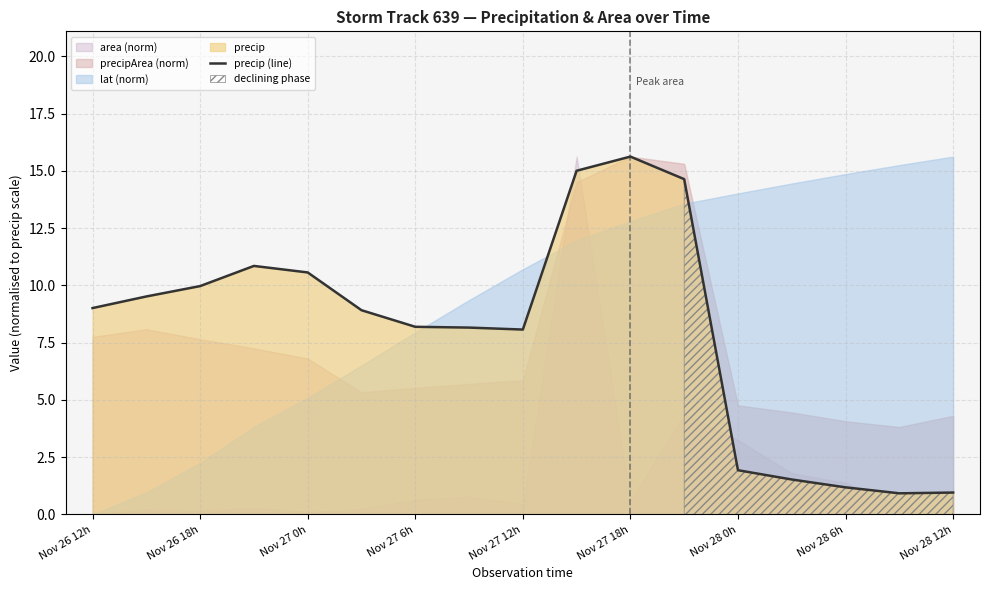

True or false: the data has more than 0 interior local peaks.

True